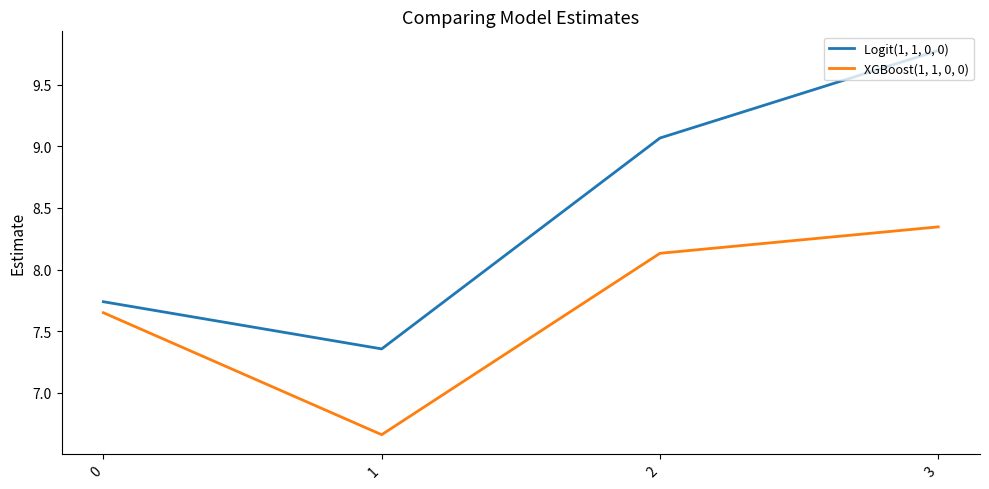

List the series in order of their overall mean, lowest first.

XGBoost(1, 1, 0, 0), Logit(1, 1, 0, 0)